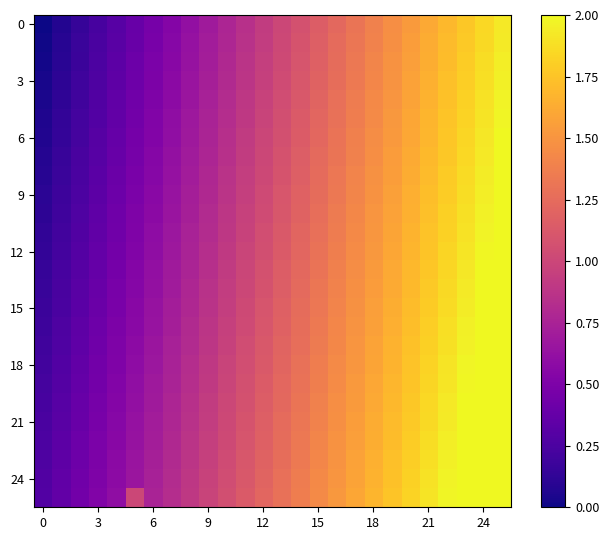

How many series are shown in this chart?

26